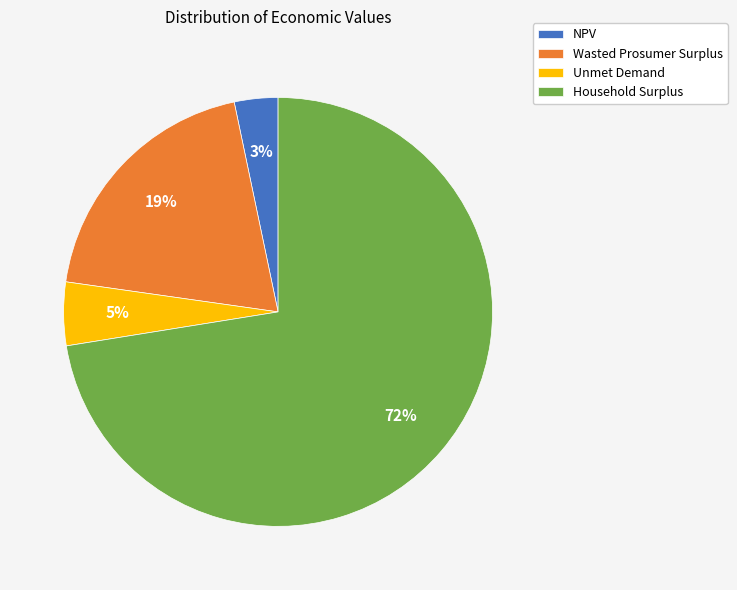

Is it true that Wasted Prosumer Surplus is 14% of the pie?

False